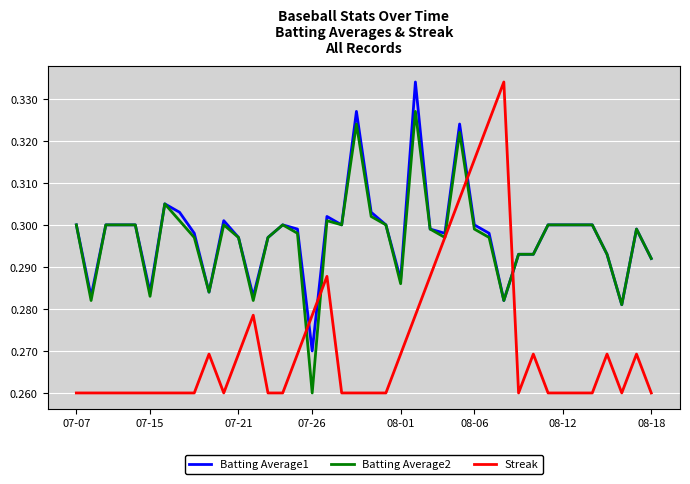

Which series has the largest range (max minus min)?

Streak